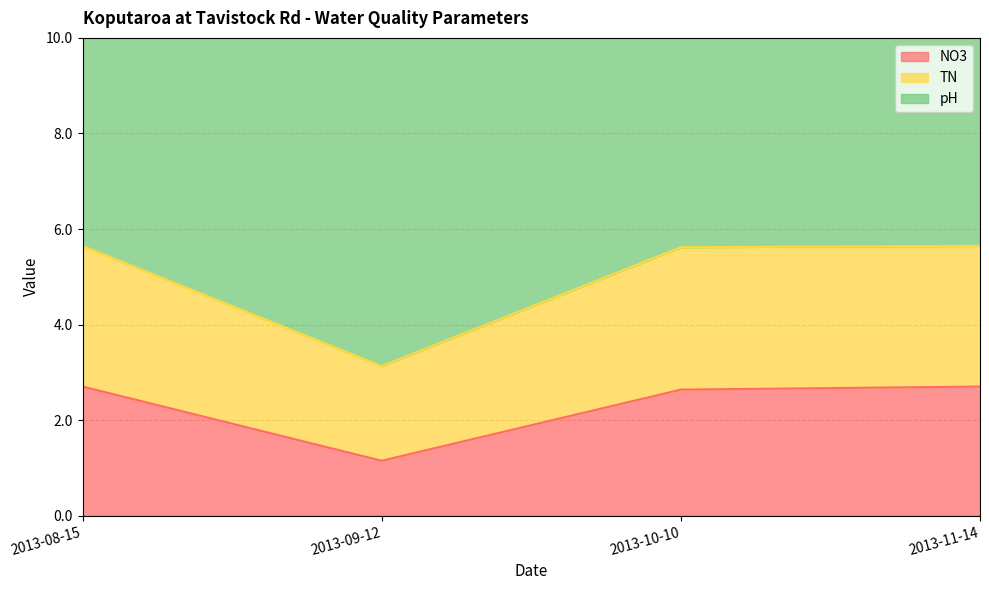

Which label corresponds to the smallest value in the chart?

2013-09-12